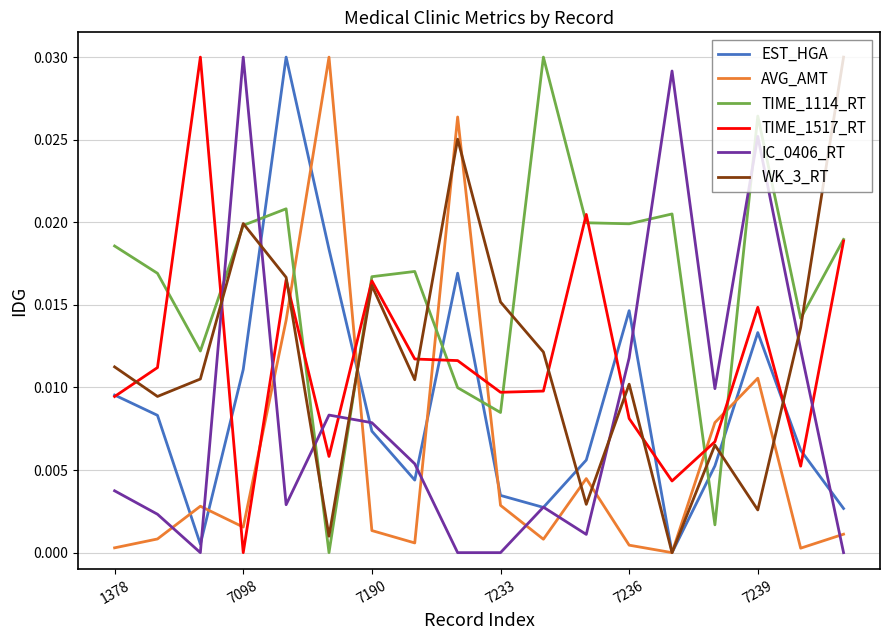

What are all the series names shown in the legend?

EST_HGA, AVG_AMT, TIME_1114_RT, TIME_1517_RT, IC_0406_RT, WK_3_RT